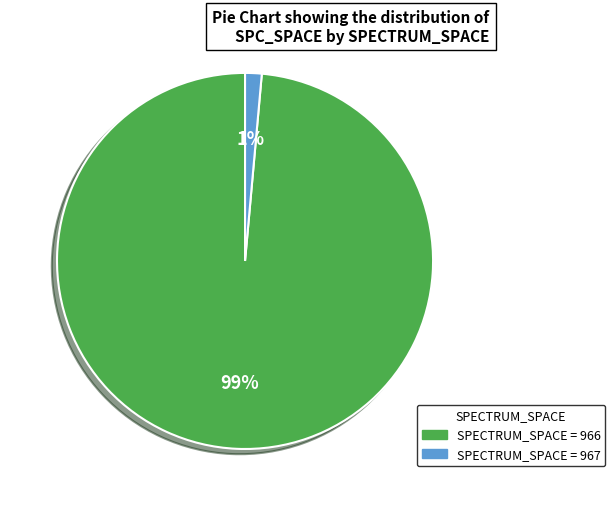

To the nearest percent, what is the average slice percentage?

50%